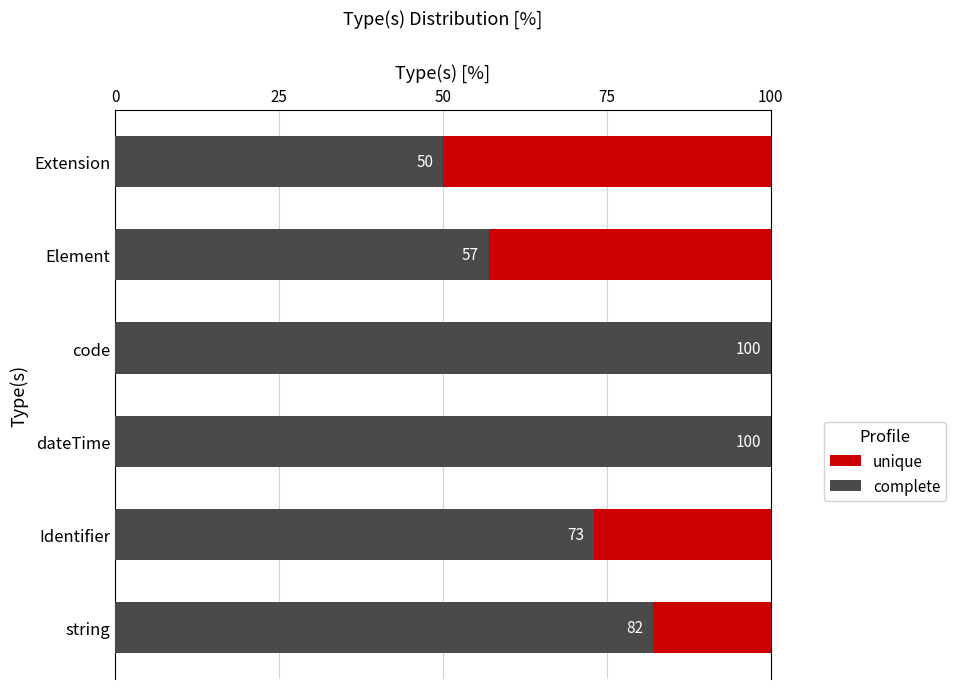

What is the maximum value for complete?

100